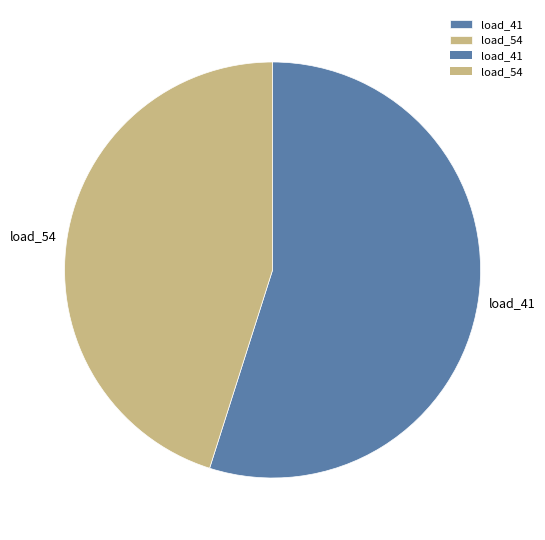

Rank the categories by value from lowest to highest.

load_54, load_41